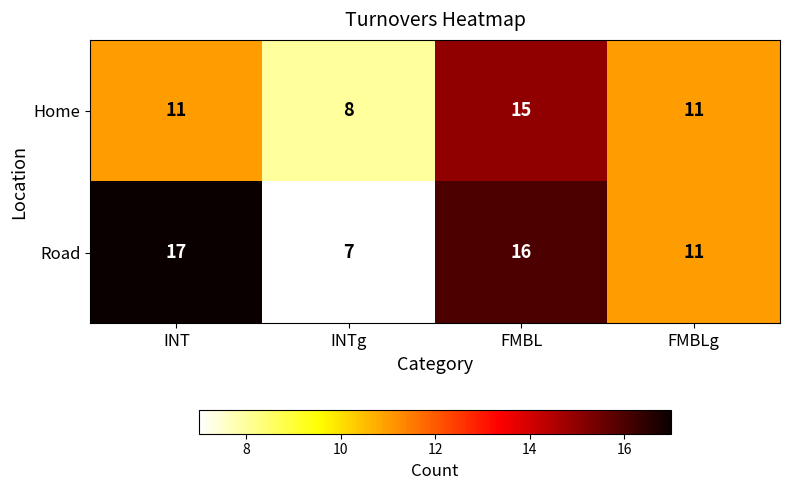

At which category is the sum across all series the highest?

FMBL